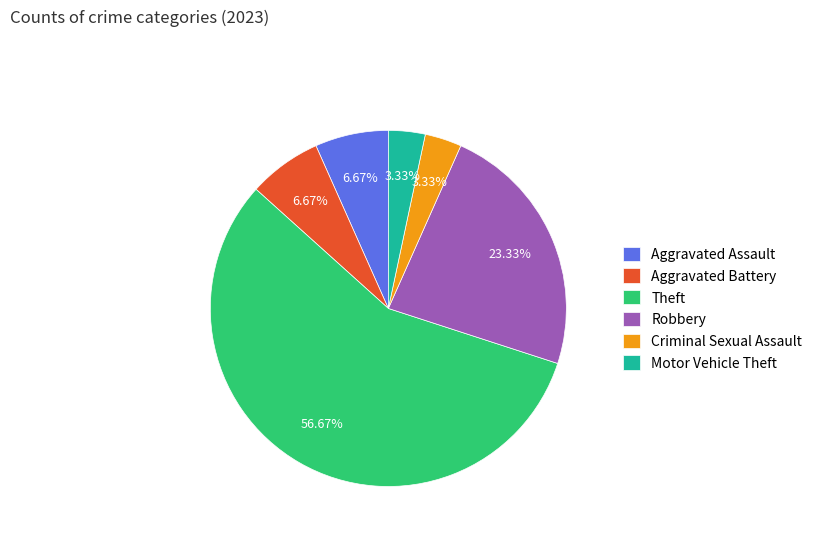

What percentage is NOT represented by Theft?

43.3%